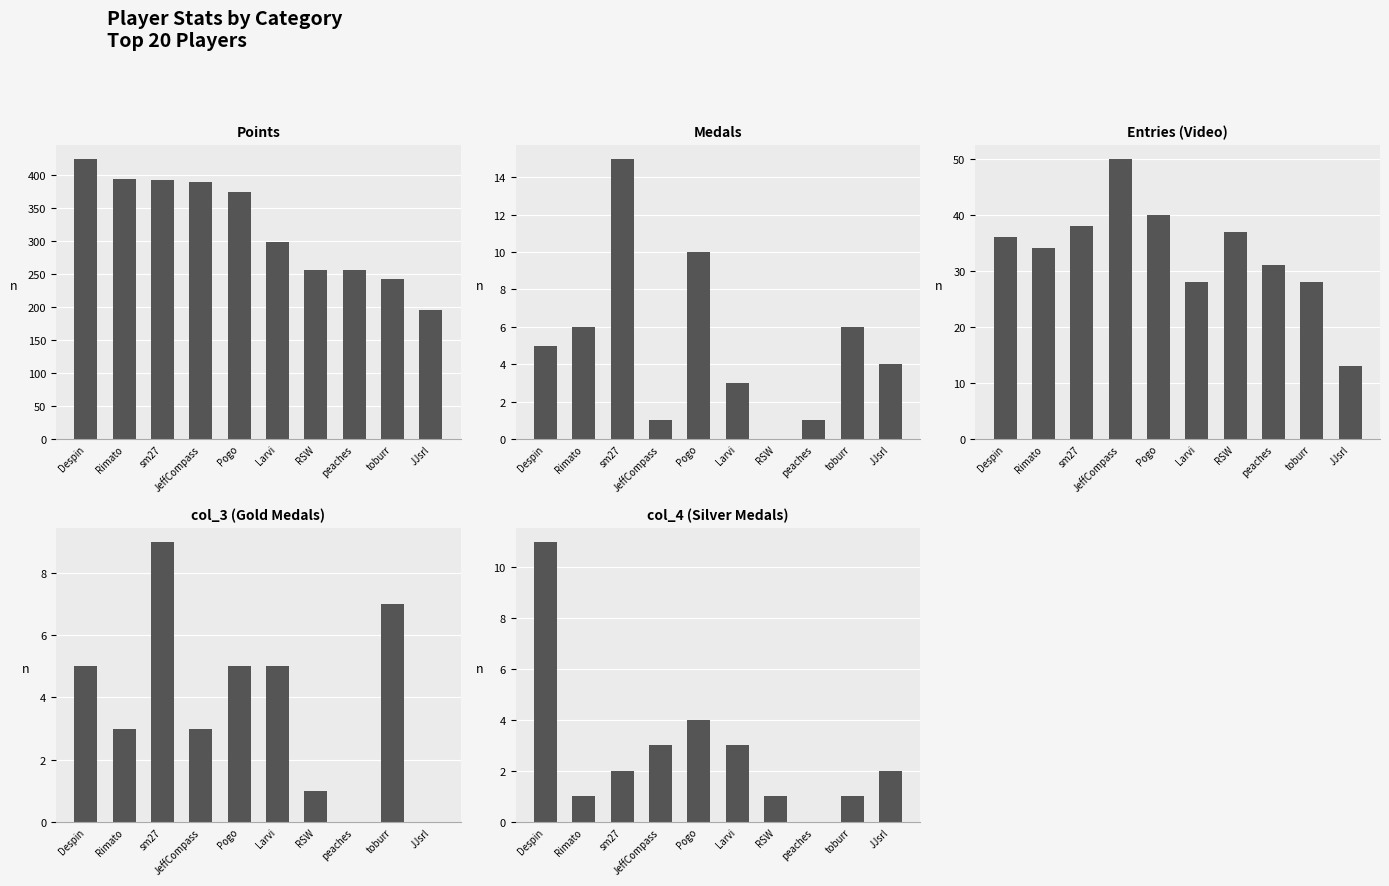

What position from the right is Larvi?

5